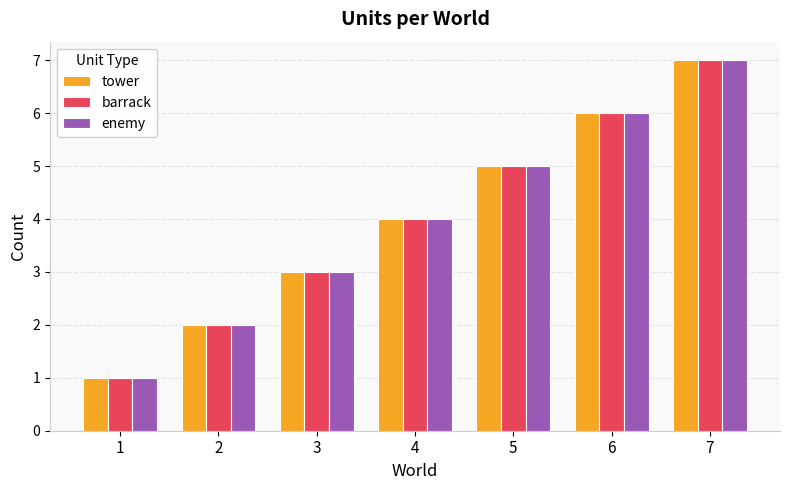

What is the difference between the second highest and minimum values in the tower series?

5